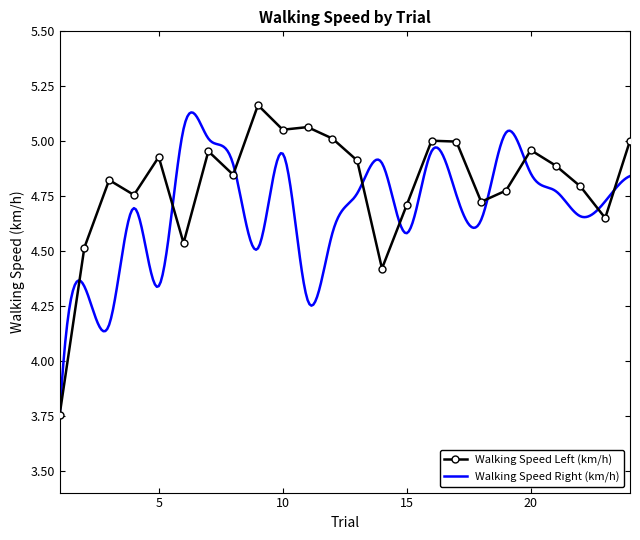

What value does the data have at 13?

4.9